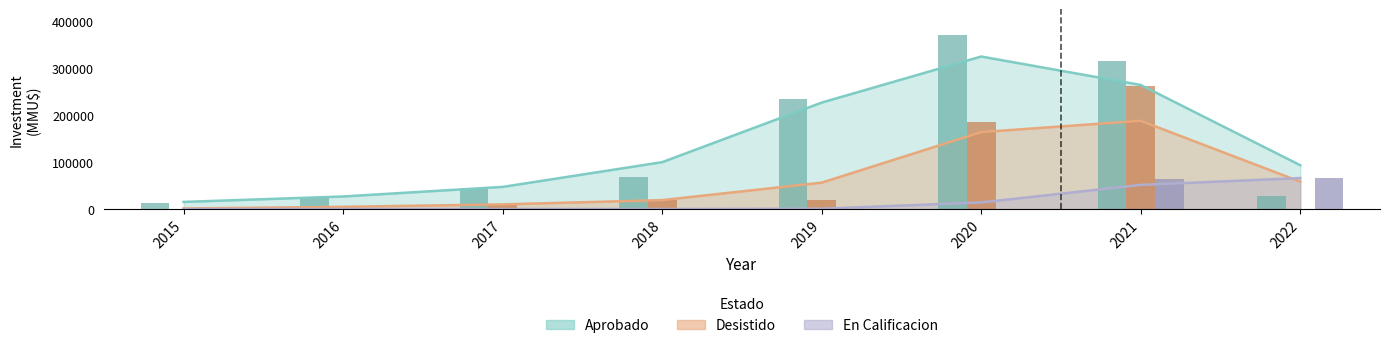

Where does the Aprobado series first go above 68000?

2019